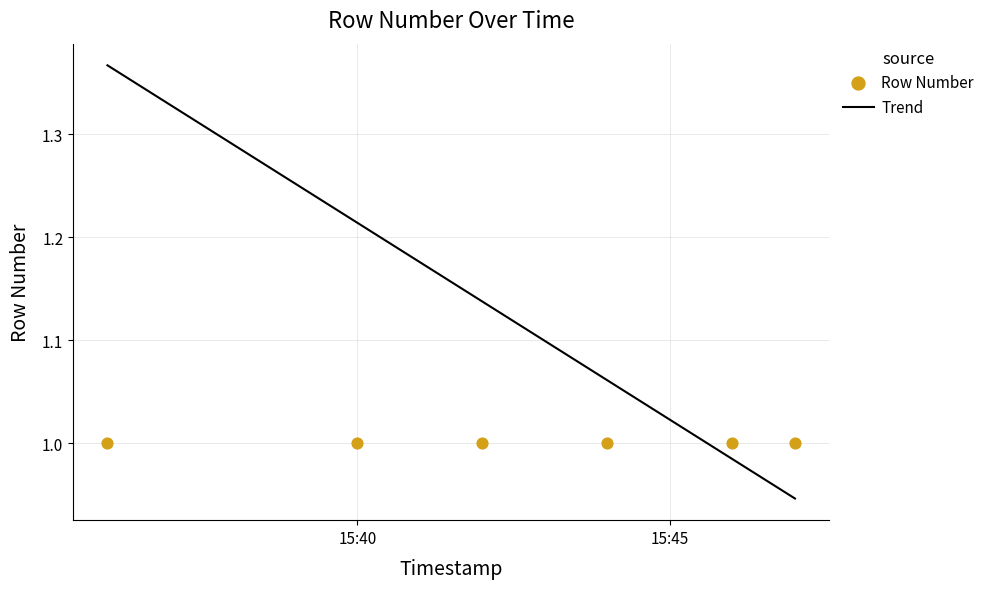

Between 2019-01-24 15:44:00 and 2019-01-24 15:47:00, which is larger?

2019-01-24 15:44:00